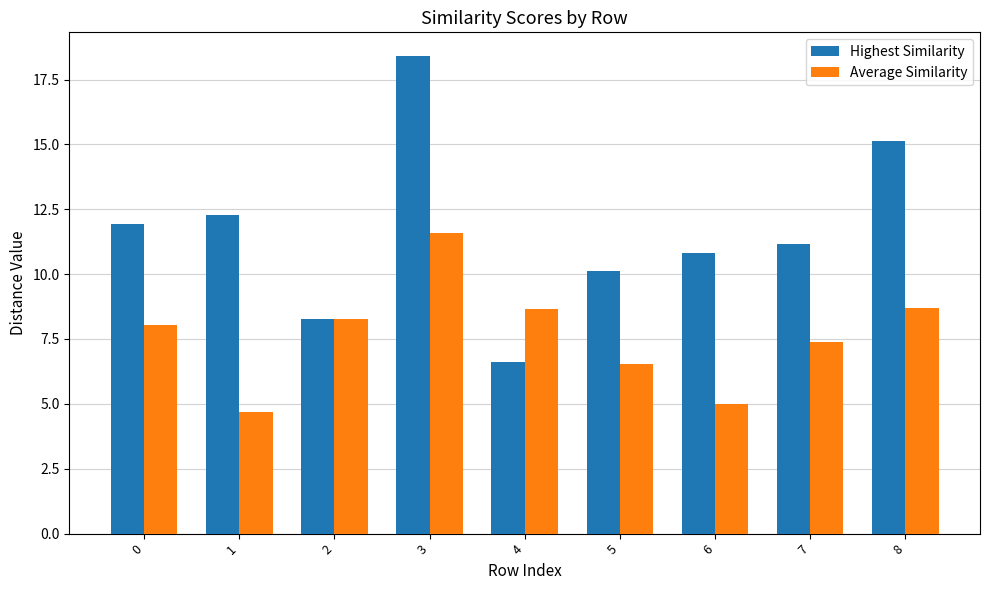

Which series has the widest spread of values?

Highest Similarity